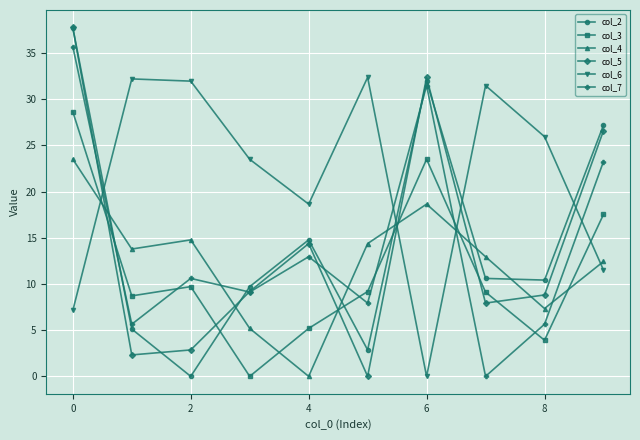

True or false: col_6 and col_4 intersect in this chart.

True